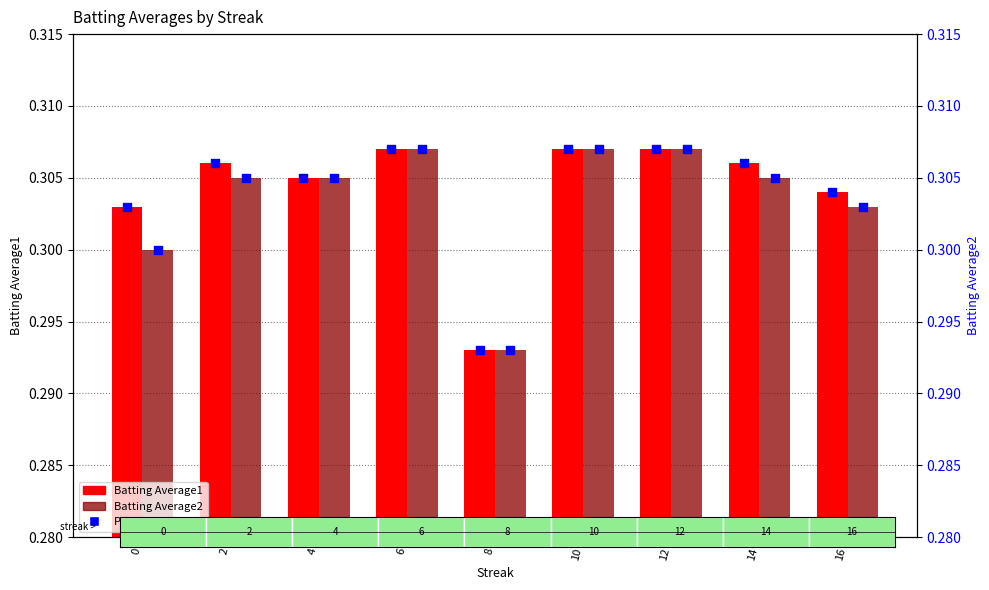

At which category is the sum across all series the highest?

6